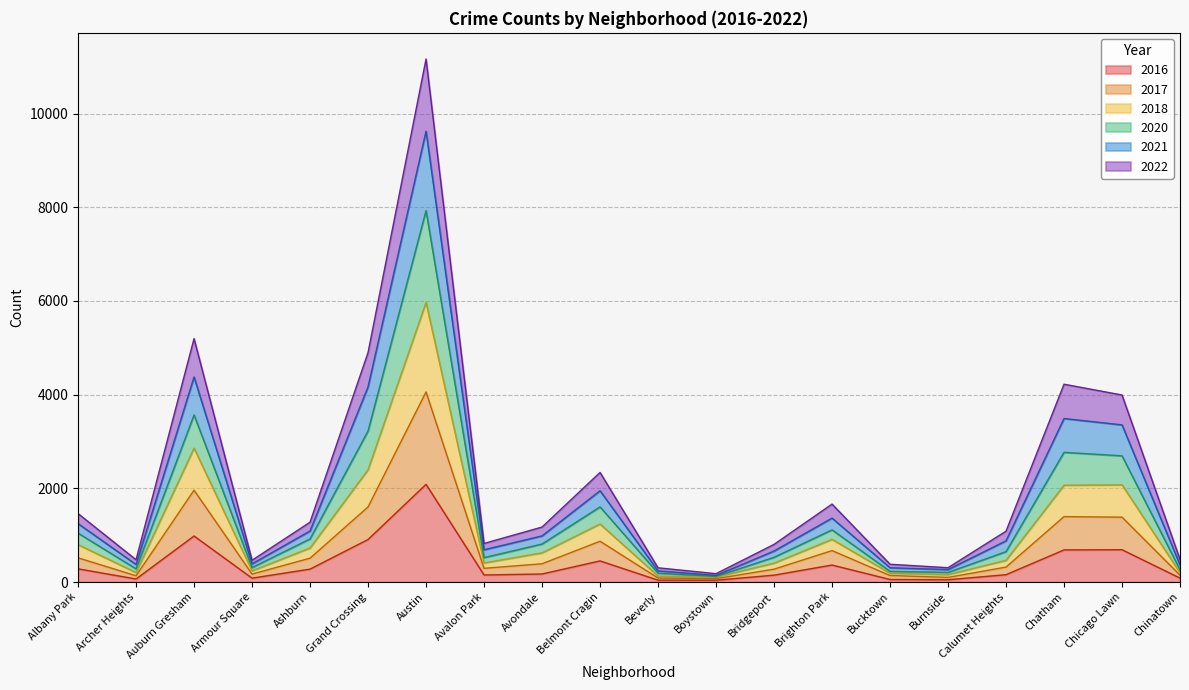

At how many categories does at least one series exceed 7765?

1